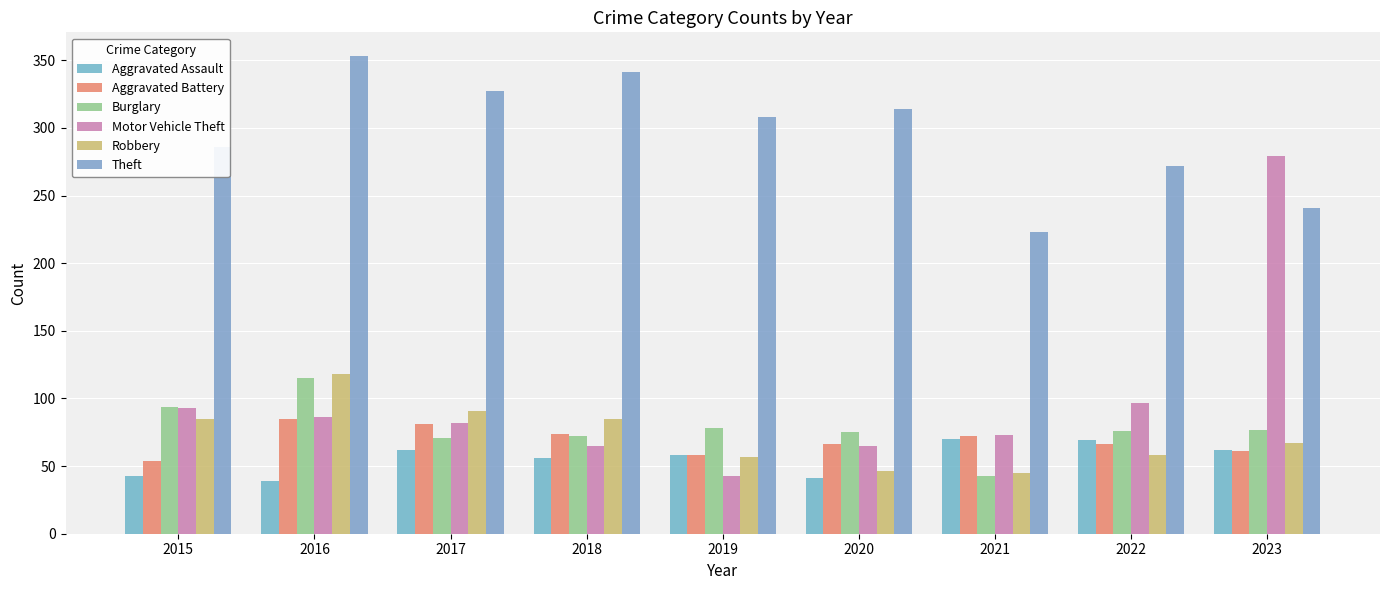

At how many categories does at least one series exceed 190?

9